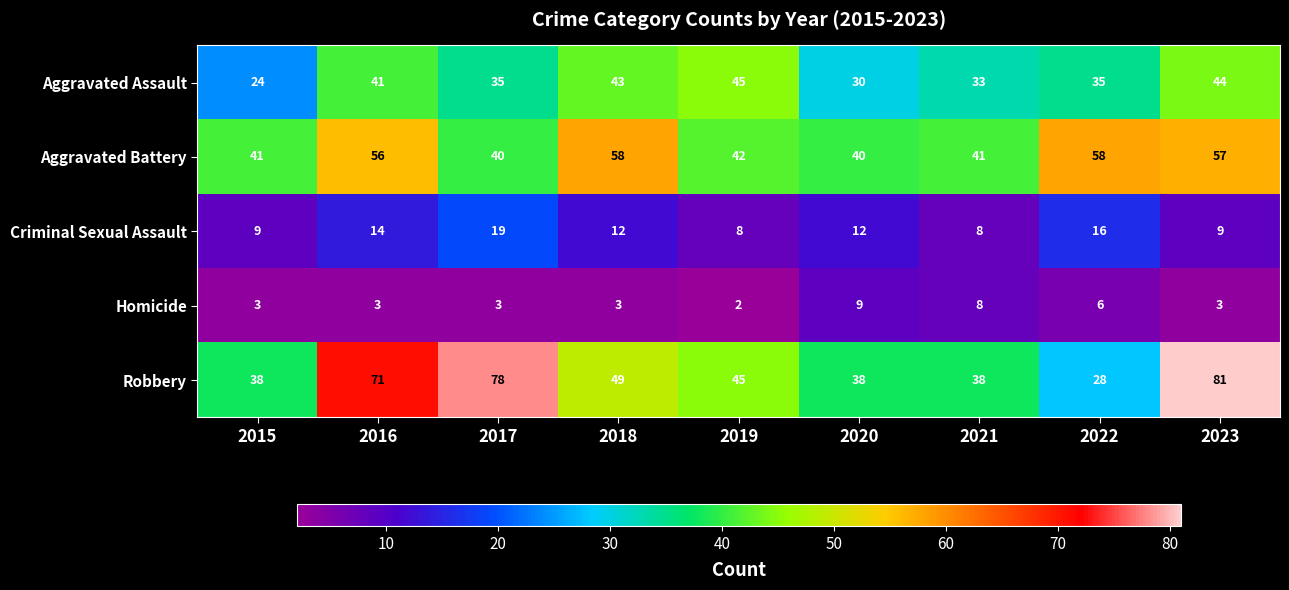

What is the smallest value displayed?

2